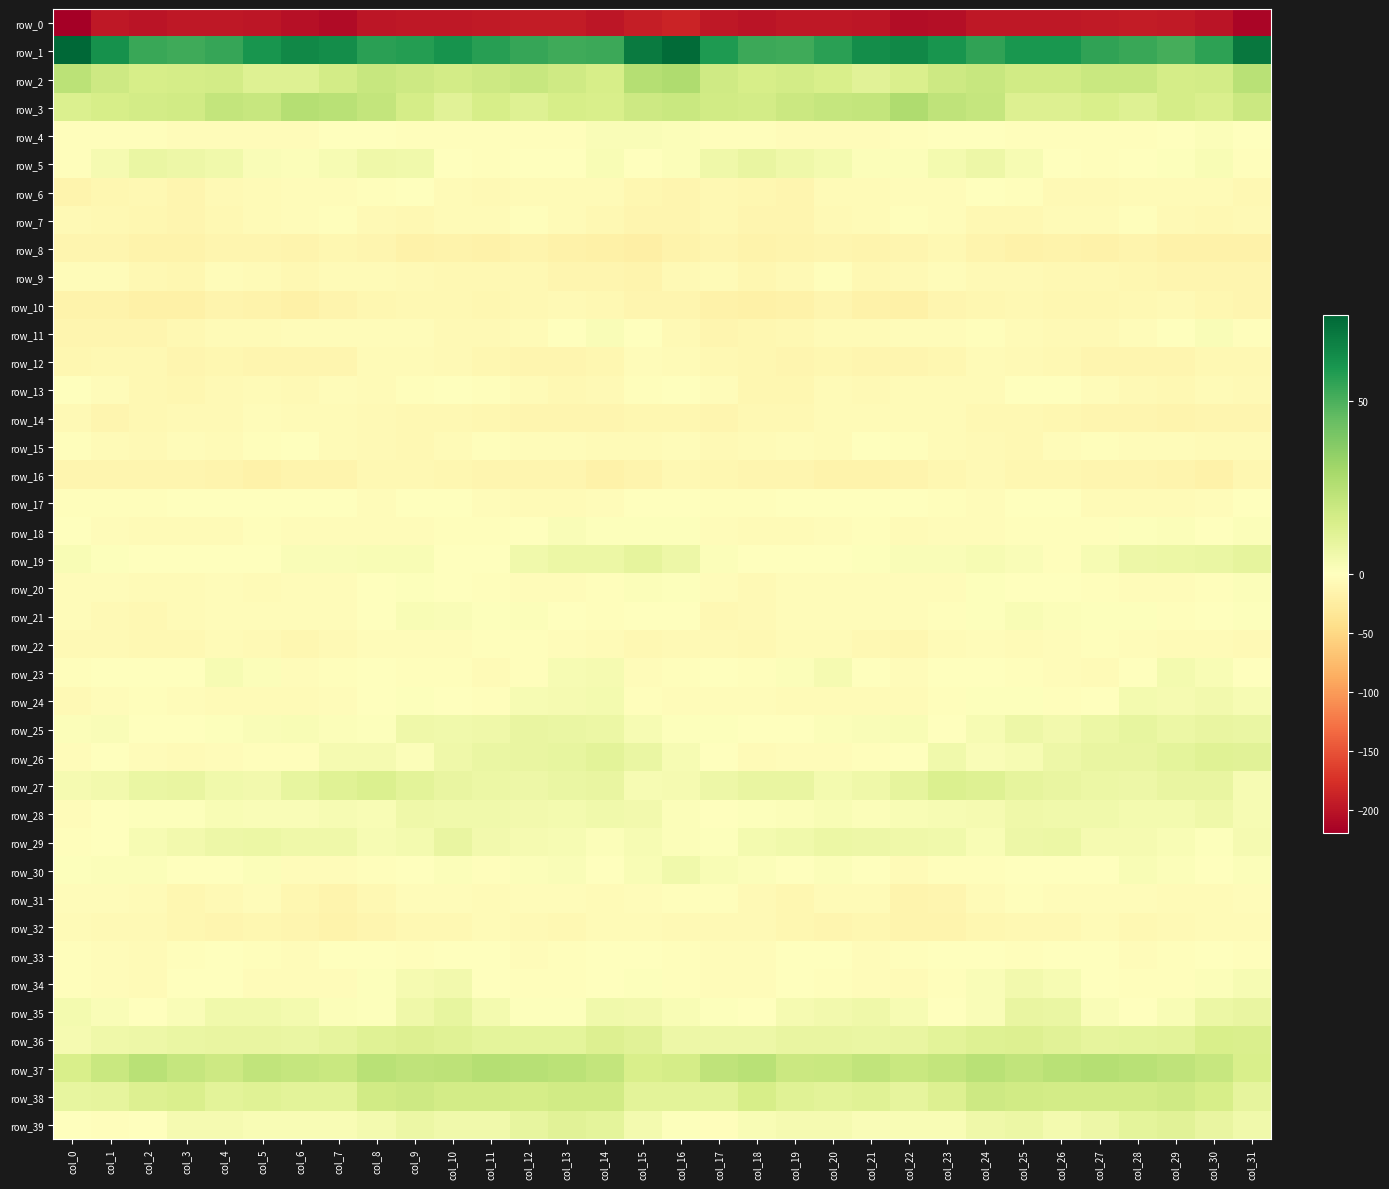

What is the sum of the row_10 values at col_5 and col_21?

-32.9